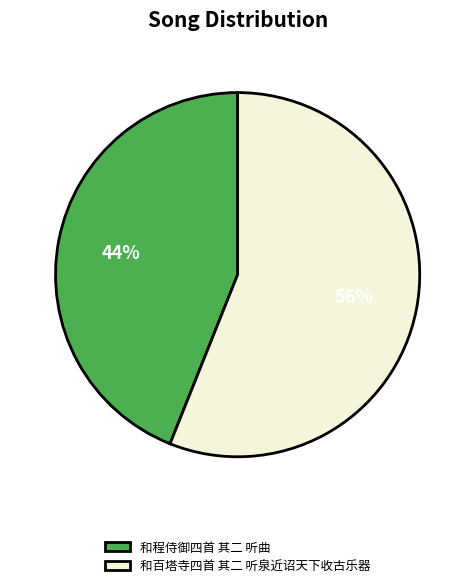

How many segments does this pie chart have?

2